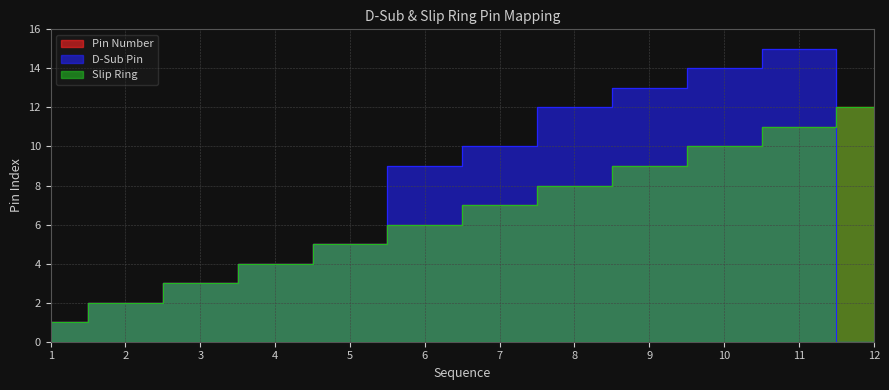

List the series in order of their peak value, highest first.

D-Sub Pin, Pin Number, Slip Ring